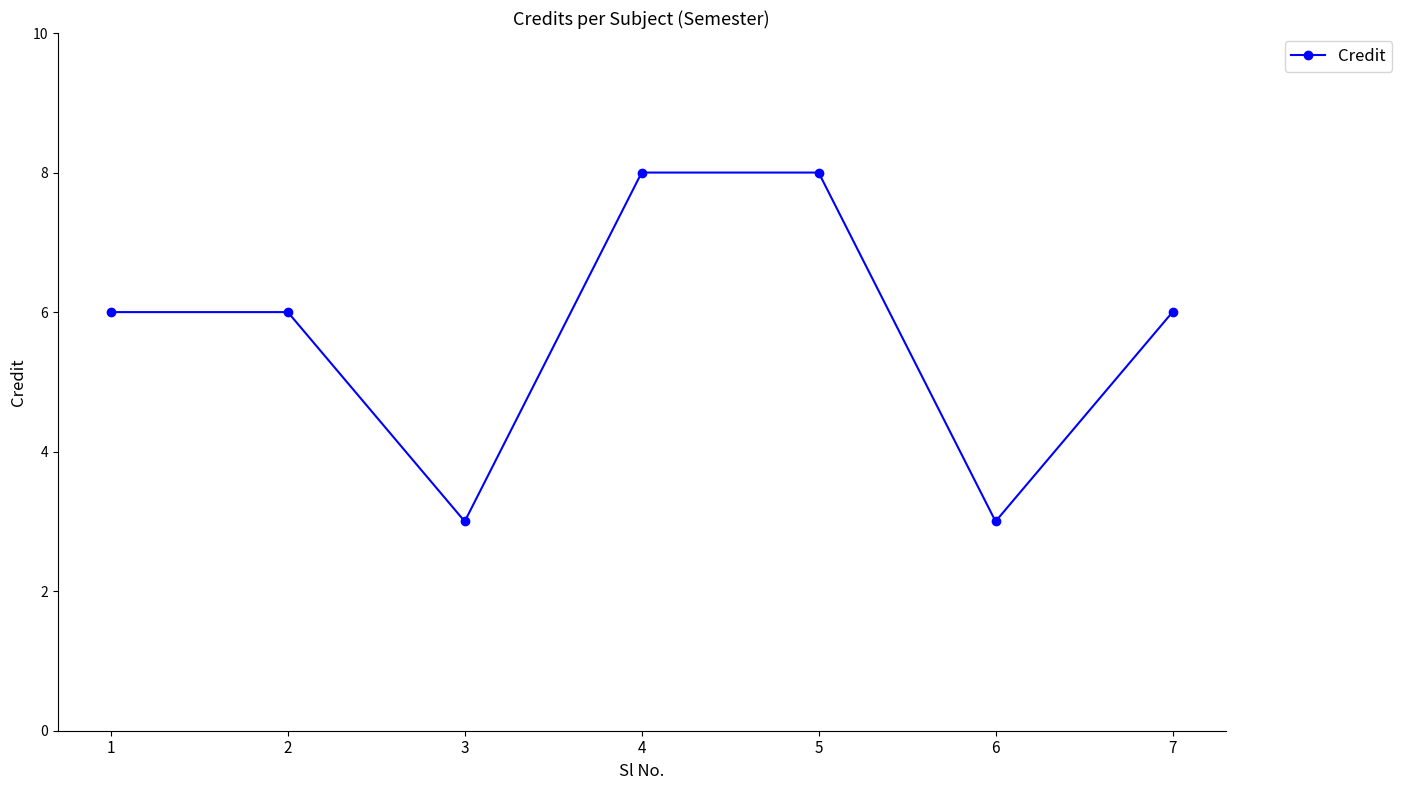

Read the value at 7.

6